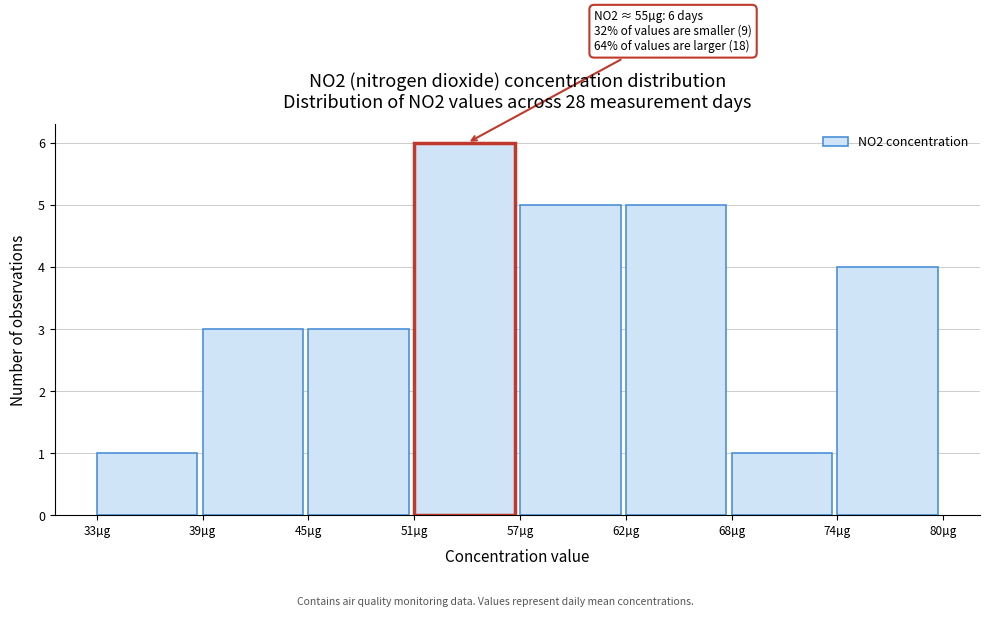

Reading left to right, list all the values displayed in this chart.

1	3	3	6	5	5	1	4